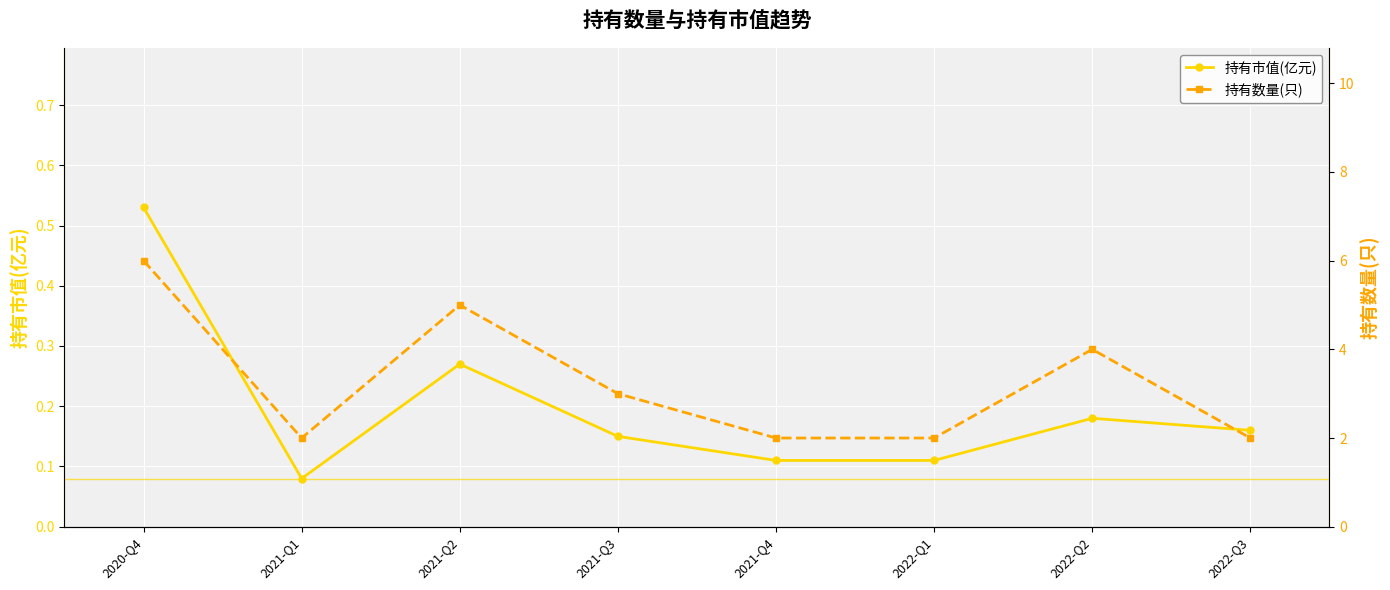

True or false: 持有市值(亿元) has more than 1 points higher than both neighbors.

True